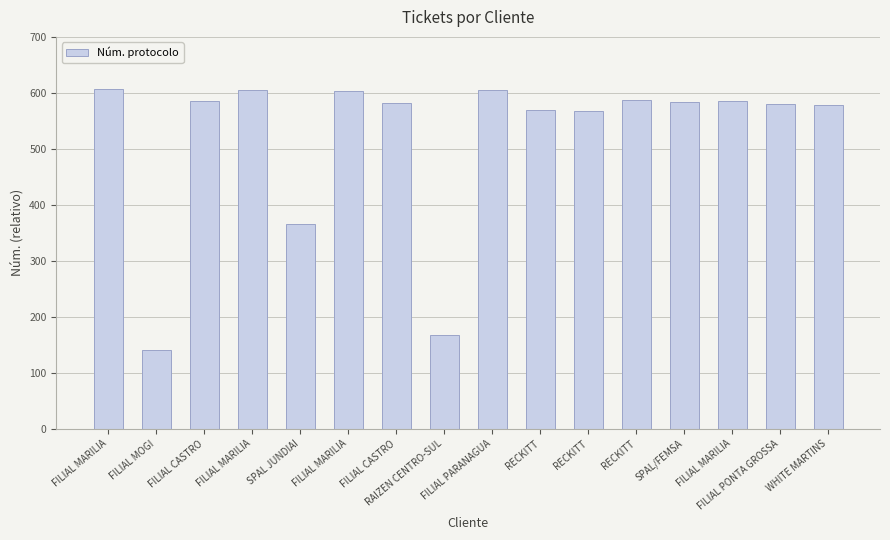

List the labels in order of value, largest first.

FILIAL MARILIA, FILIAL MARILIA, FILIAL PARANAGUA, FILIAL MARILIA, RECKITT, FILIAL MARILIA, FILIAL CASTRO, SPAL/FEMSA, FILIAL CASTRO, FILIAL PONTA GROSSA, WHITE MARTINS, RECKITT, RECKITT, SPAL JUNDIAI, RAIZEN CENTRO-SUL, FILIAL MOGI